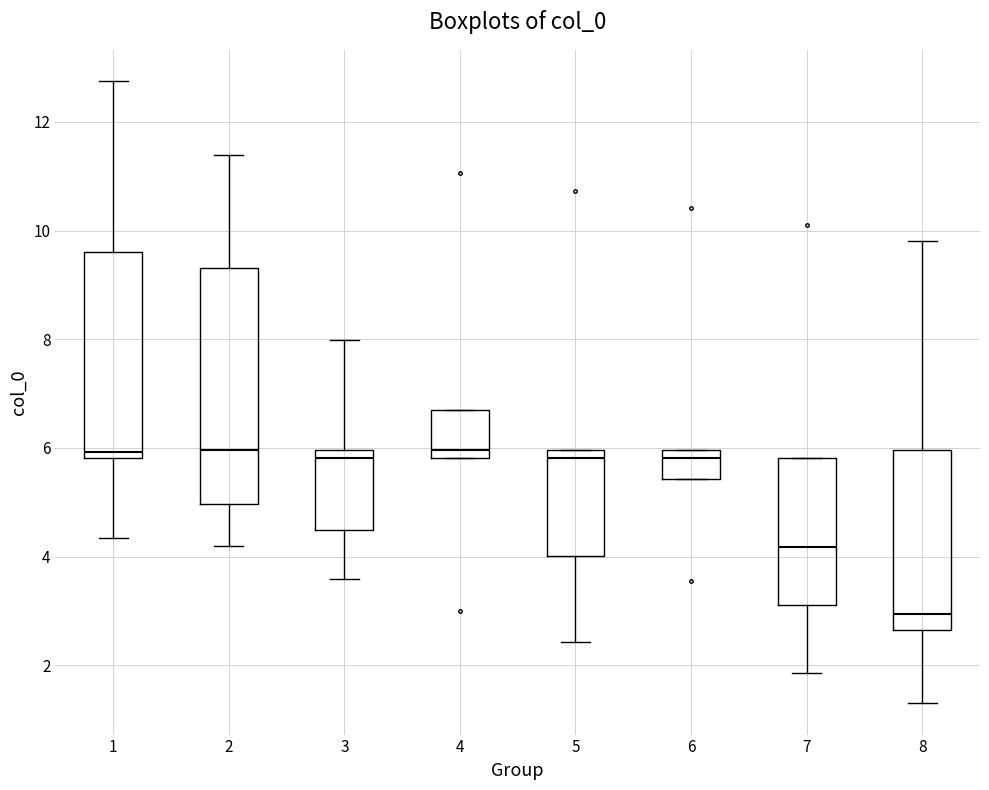

Comparing the boxes themselves (not the whiskers), which one is the tallest?

2